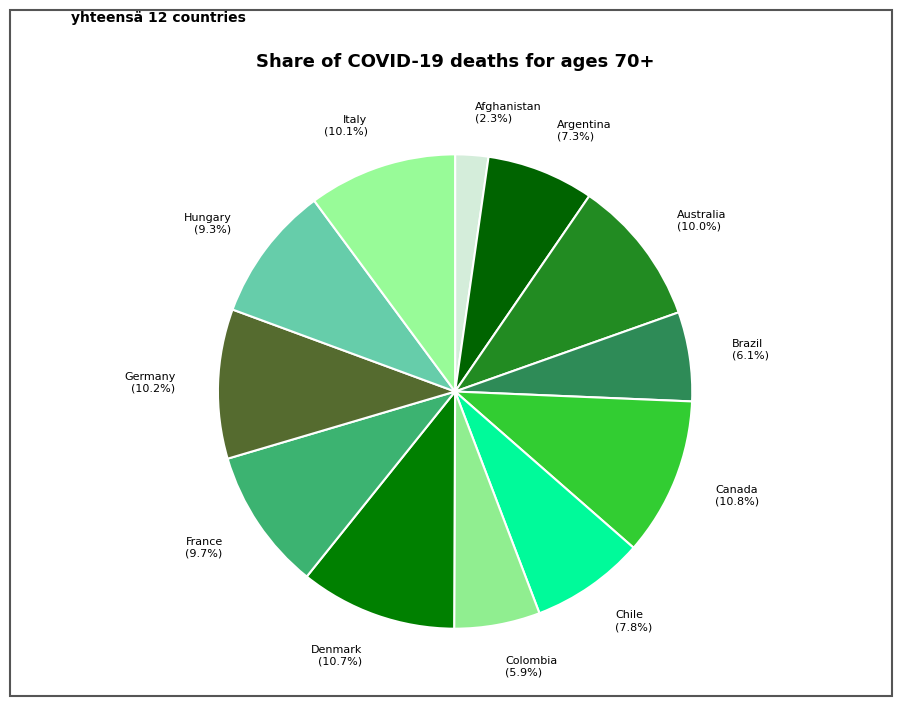

To the nearest percent, what is the difference between the Italy and Denmark slice percentages?

1%